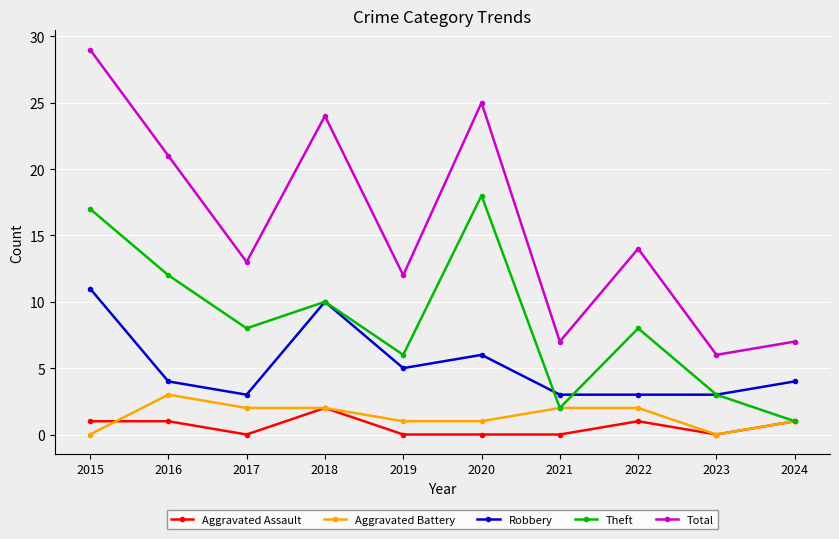

The Aggravated Assault series shows 0 at 2021. True or false?

True